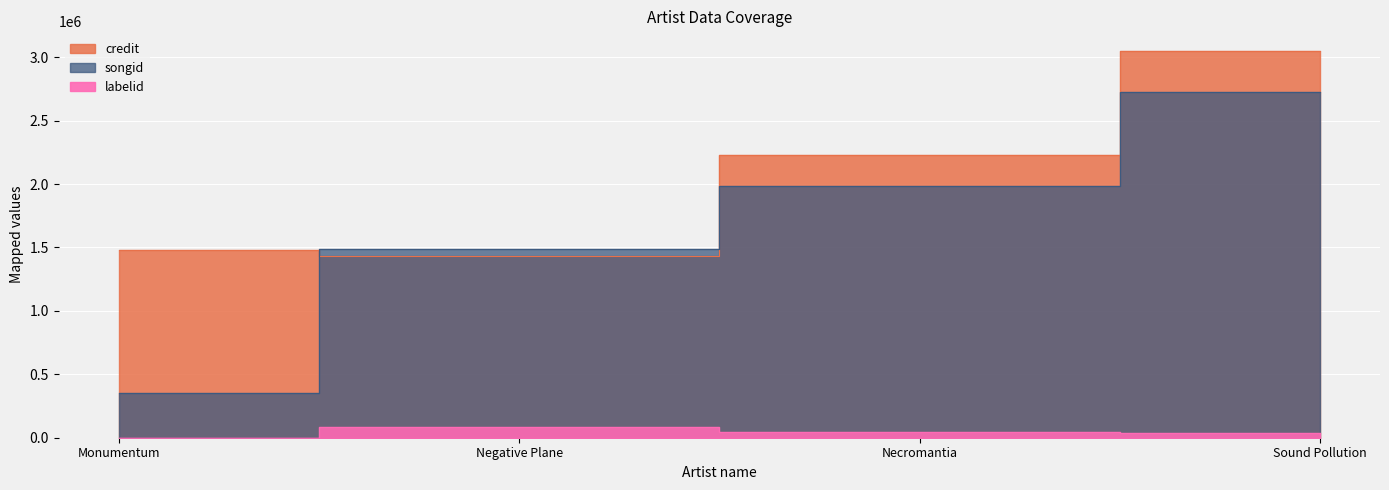

Read the songid value at Negative Plane.

1490110